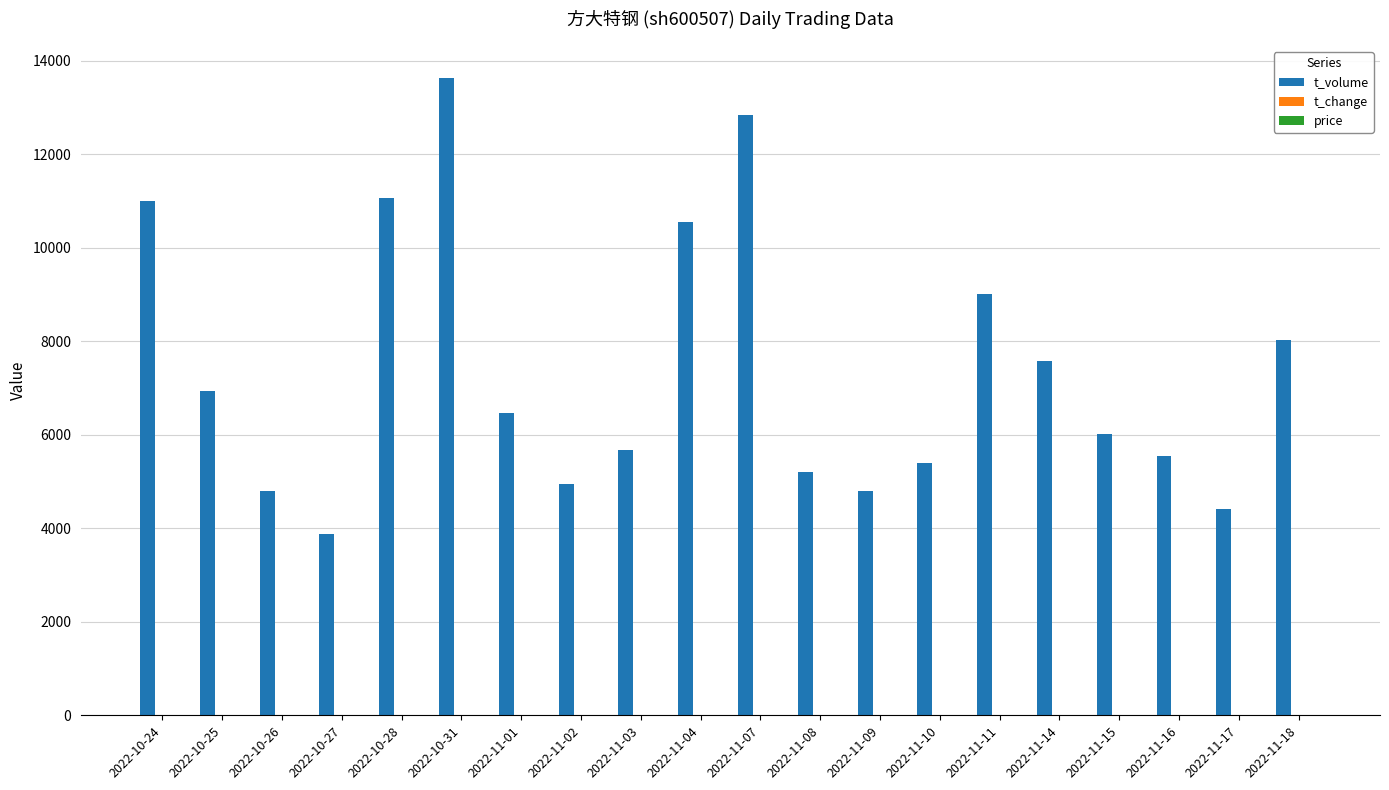

Which series has the largest total across all categories?

t_volume